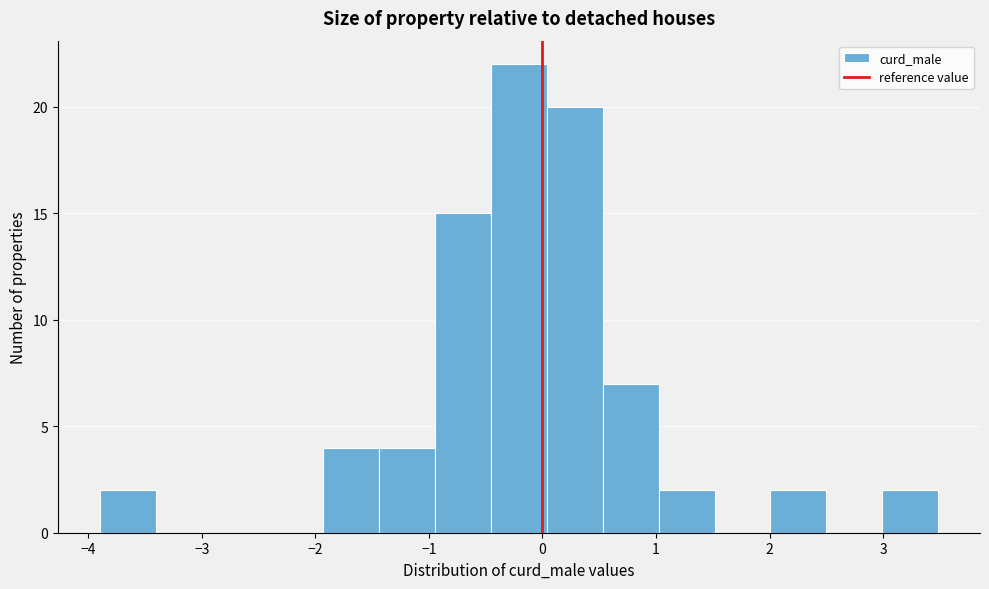

Reading left to right, transcribe this chart: for each bar, give the range it covers on the x-axis and its height. Neither the bar edges nor the heights are printed on the chart, so give them approximately, as read against the axes.

-3.9 to -3.4: 2
-3.4 to -2.9: 0
-2.9 to -2.4: 0
-2.4 to -1.9: 0
-1.9 to -1.4: 4
-1.4 to -0.9: 4
-0.9 to -0.5: 15
-0.5 to 0.0: 22
0.0 to 0.5: 20
0.5 to 1.0: 7
1.0 to 1.5: 2
1.5 to 2.0: 0
2.0 to 2.5: 2
2.5 to 3.0: 0
3.0 to 3.5: 2